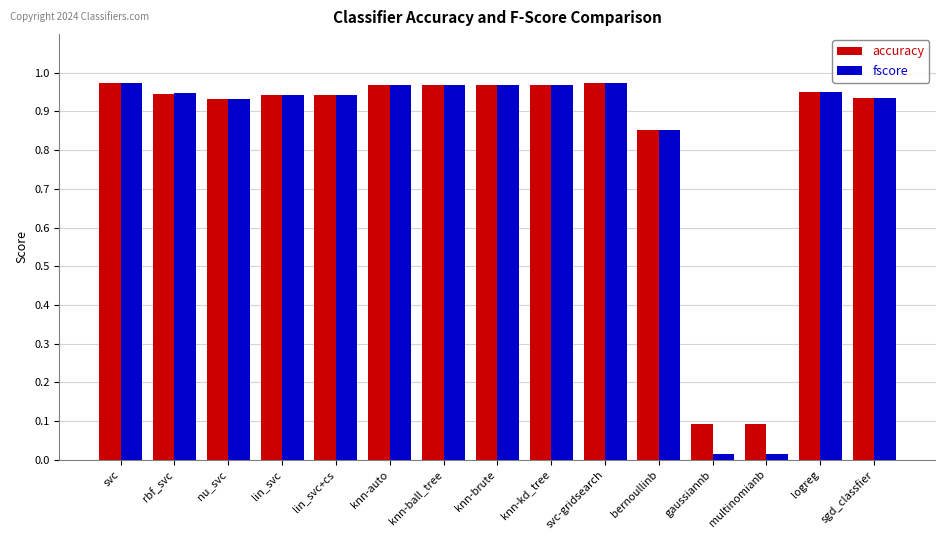

True or false: accuracy has a value of 0.2 at logreg.

False